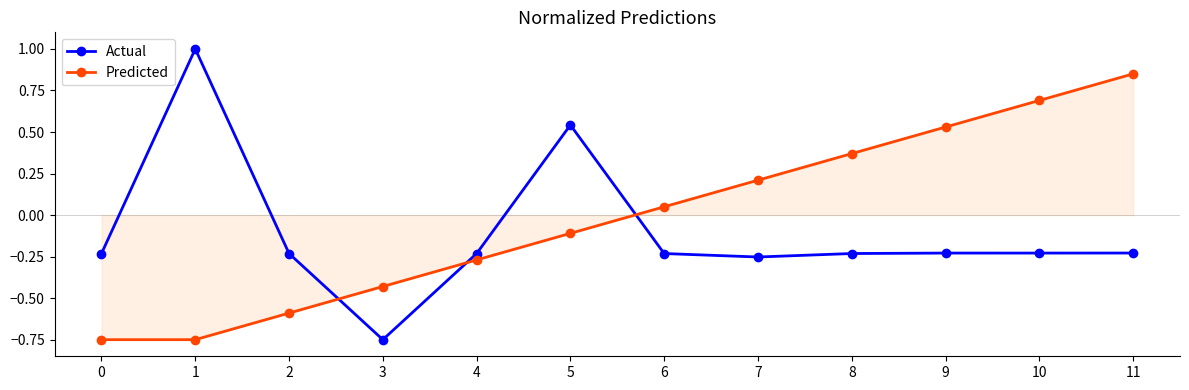

Between 8 and 10, which series saw the biggest shift?

Predicted